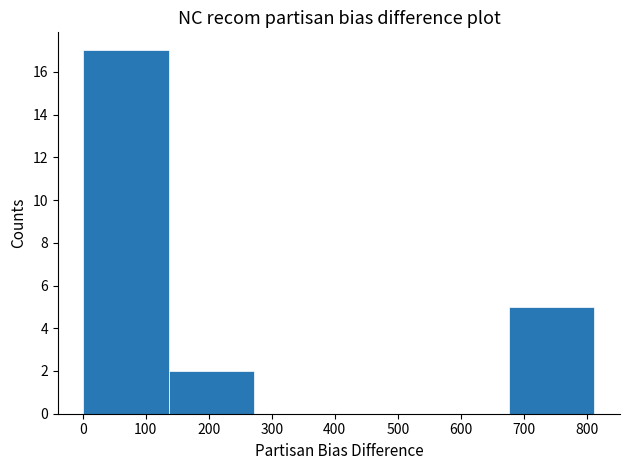

Which range on the x-axis has the tallest bar?

0 to 140